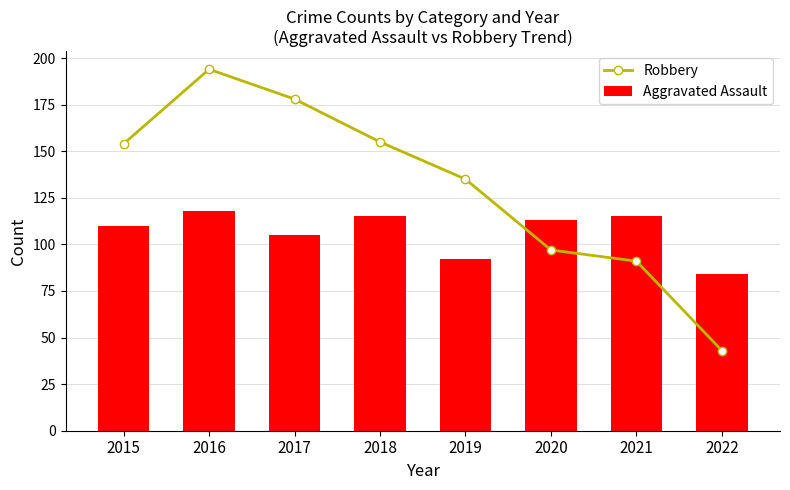

What is the sum of the Aggravated Assault values at 2021 and 2018?

230